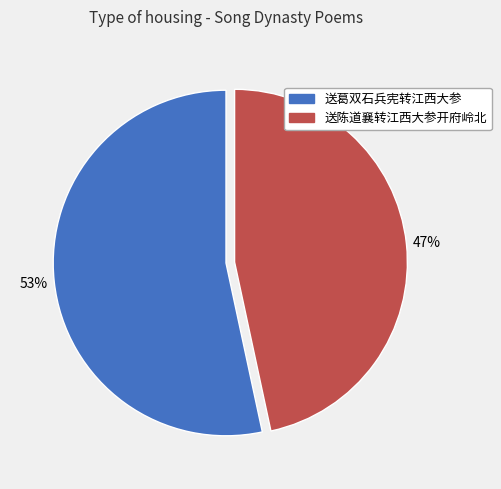

Which has a higher value, 送陈道襄转江西大参开府岭北 or 送葛双石兵宪转江西大参?

送葛双石兵宪转江西大参